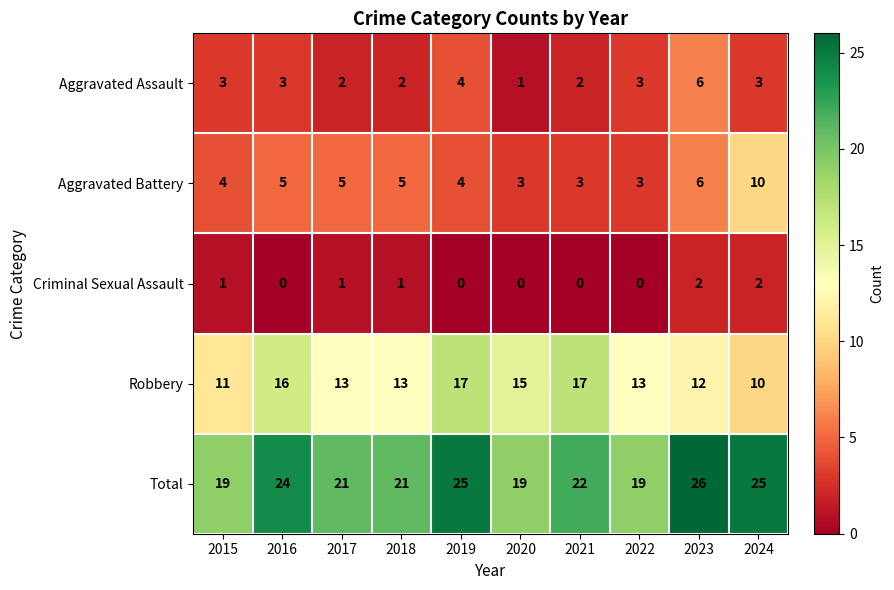

What is the average value of the Aggravated Assault series?

3